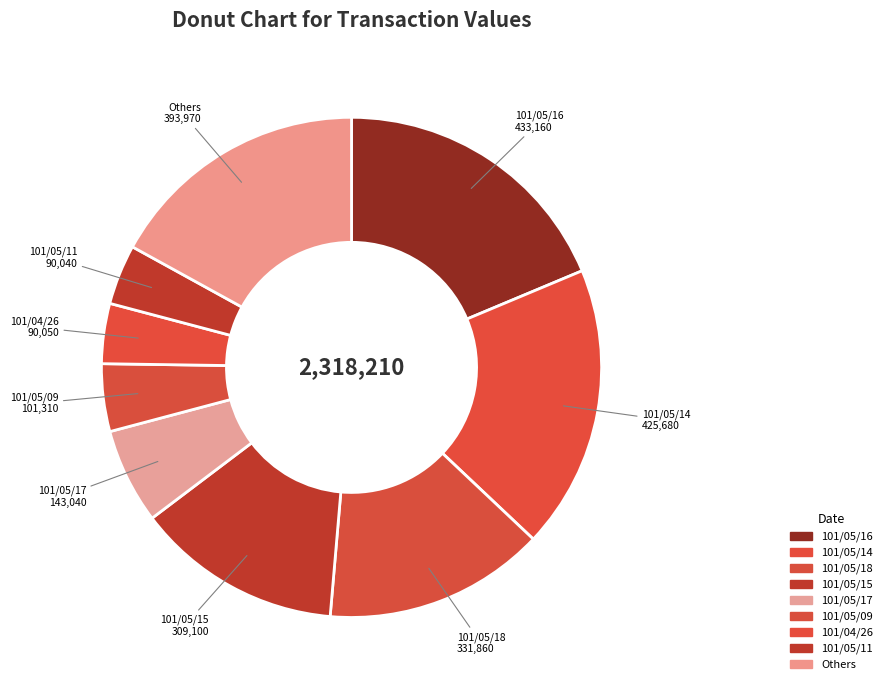

Combined, do 101/04/26 and 101/05/09 account for over 50%?

No